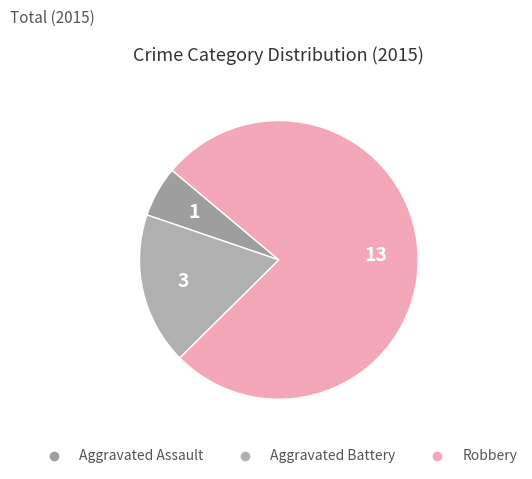

Does any single category account for the majority?

Yes